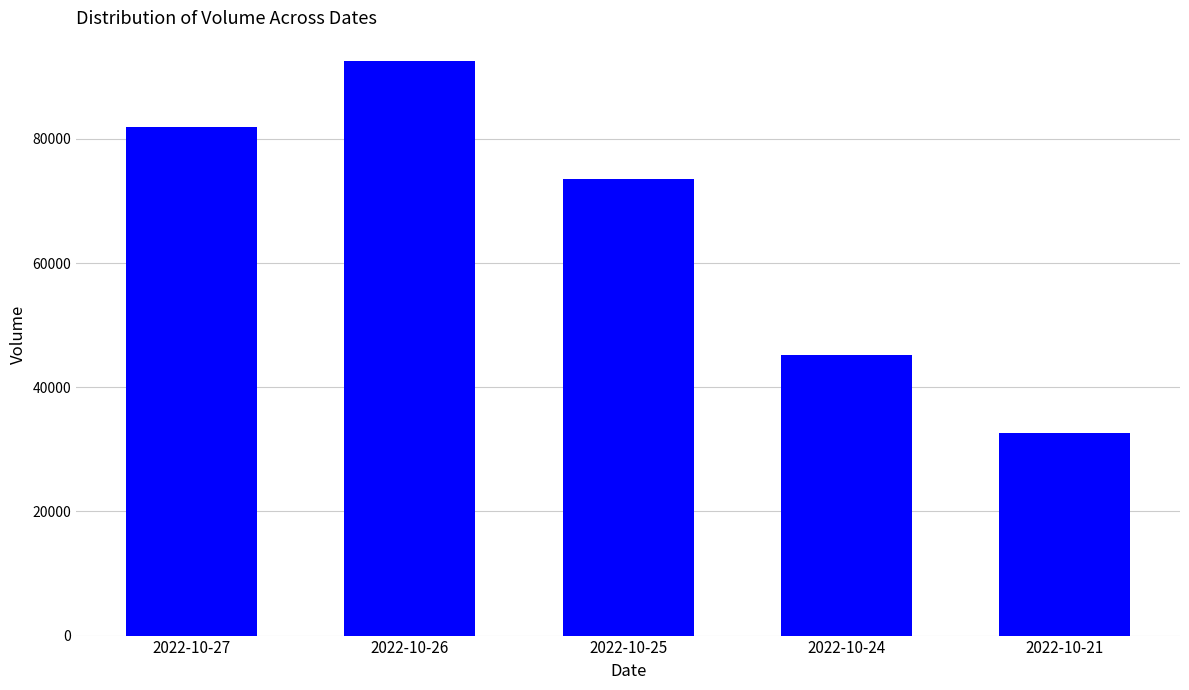

Approximately how many times larger is the value at 2022-10-25 compared to 2022-10-21?

2.3